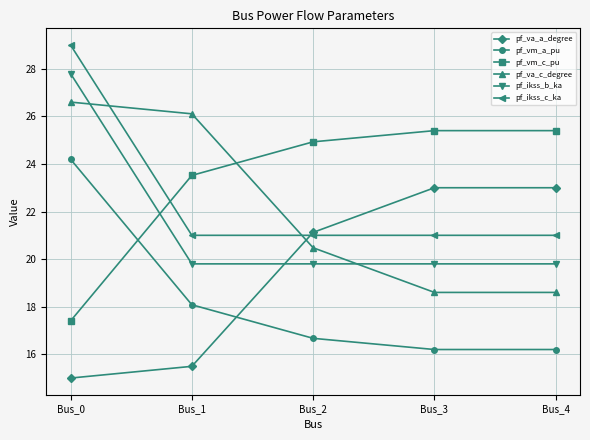

What is the difference between the second highest and second lowest values in the pf_vm_a_pu series?

1.9